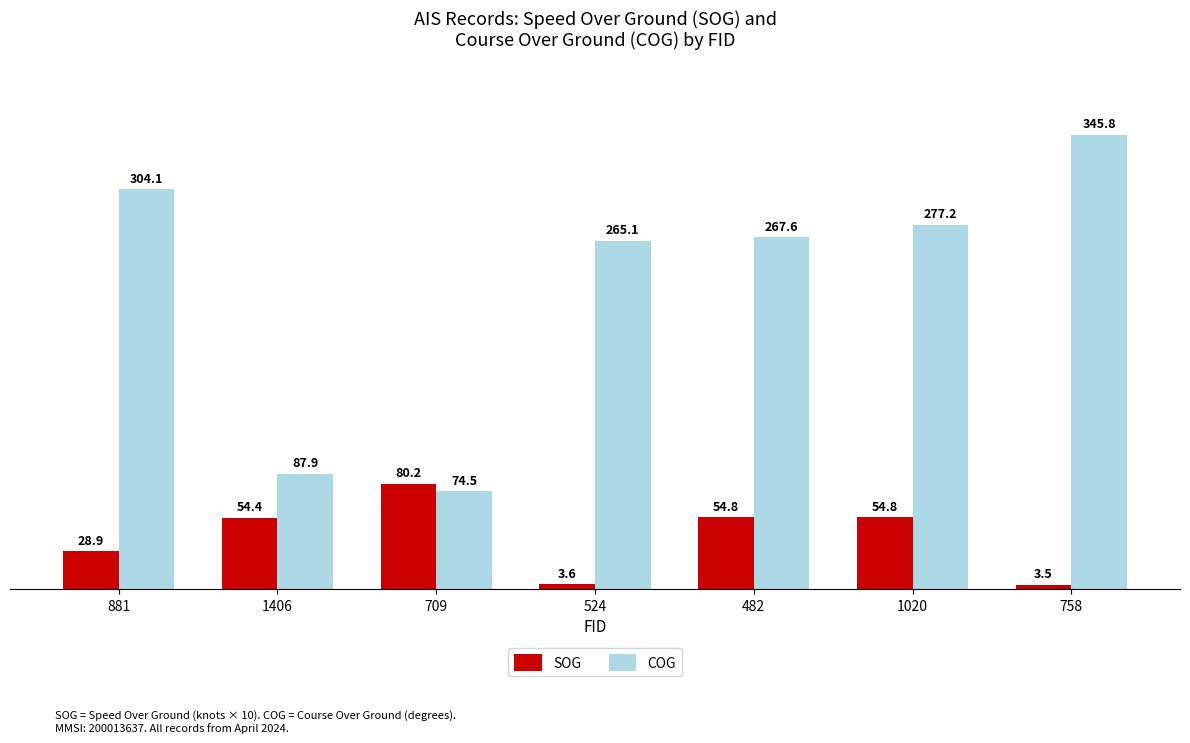

Which category has the highest value across all series?

758